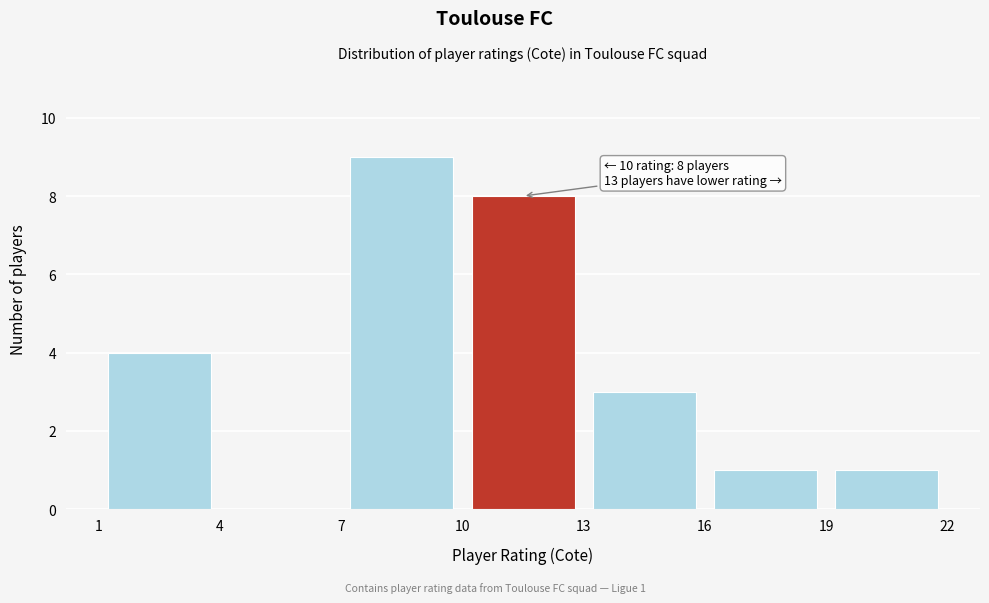

Which range on the x-axis has the tallest bar?

7 to 10